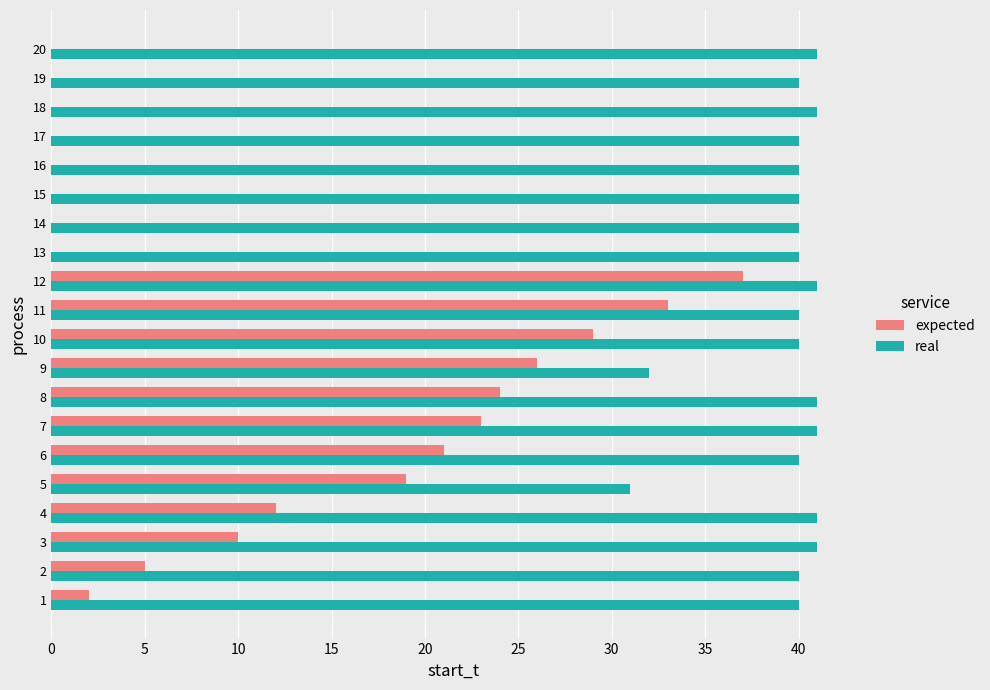

What is the average value of the expected series?

12